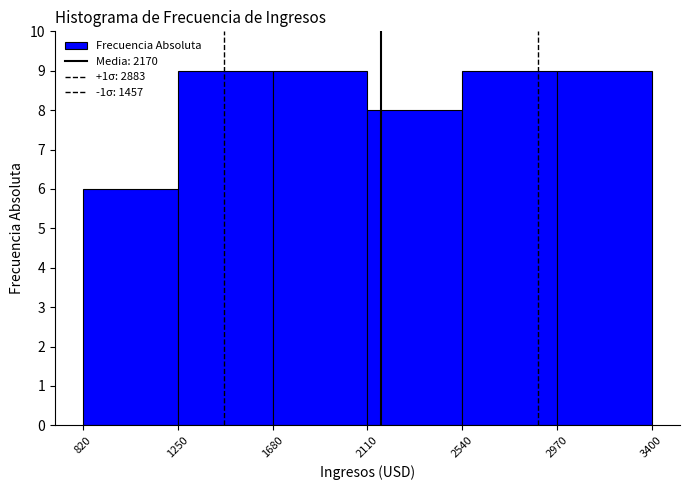

How tall is the bar that spans 820 to 1250 on the x-axis? The values are not printed on the chart, so give them approximately, as read against the axis.

6